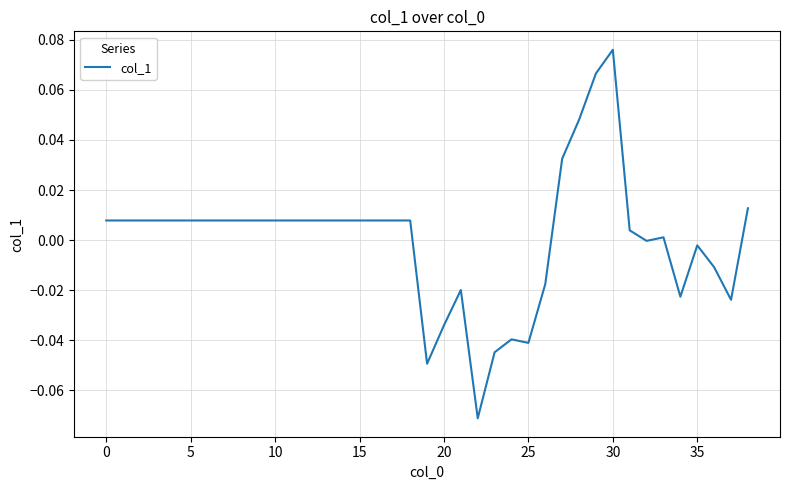

Is this an area chart (filled region under the line)?

No